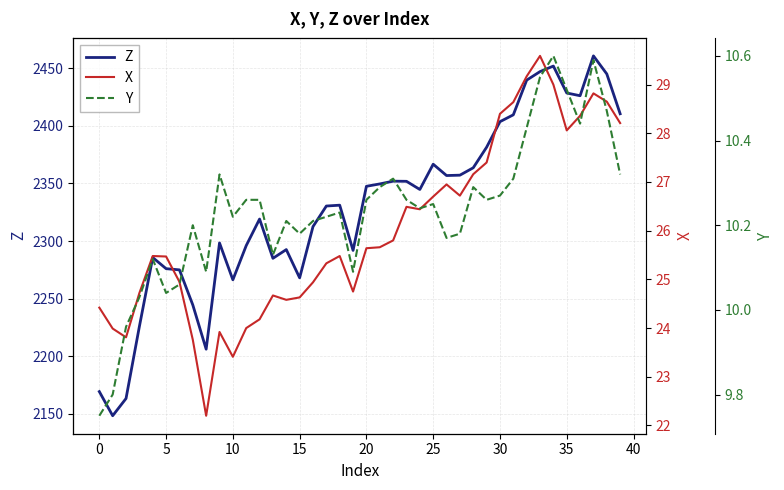

Which series has the largest range (max minus min)?

Z